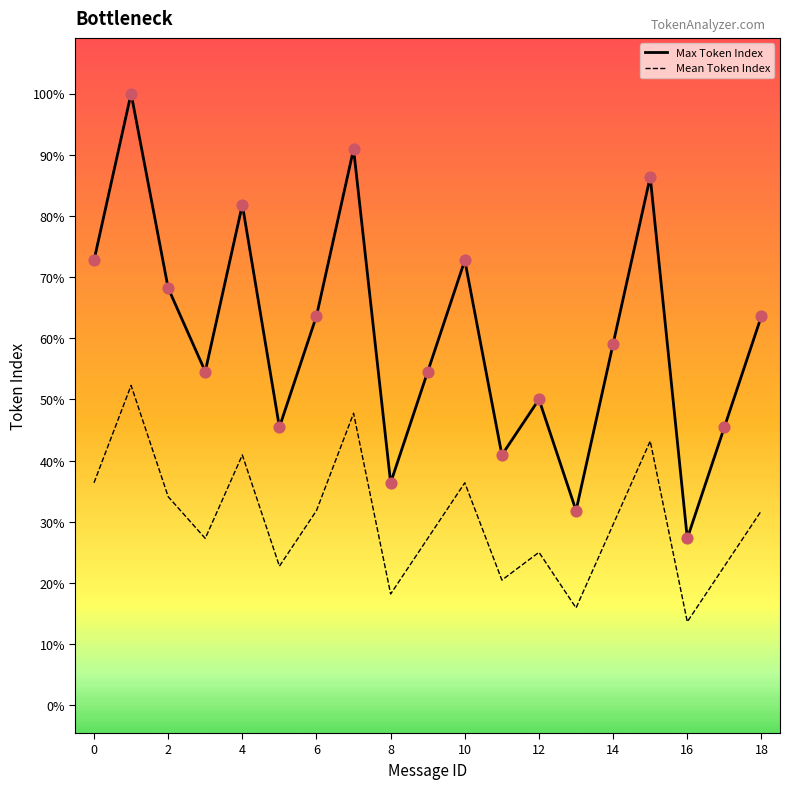

Is the value of Max Token Index at 0 greater than the value of Mean Token Index at 7?

Yes